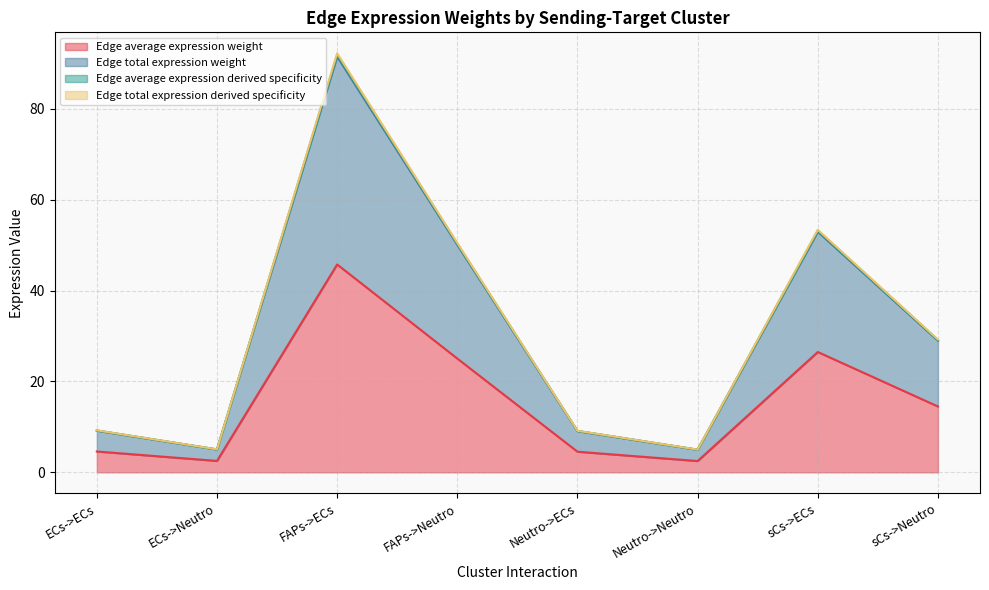

True or false: Edge total expression weight and Edge total expression derived specificity cross at least once.

False